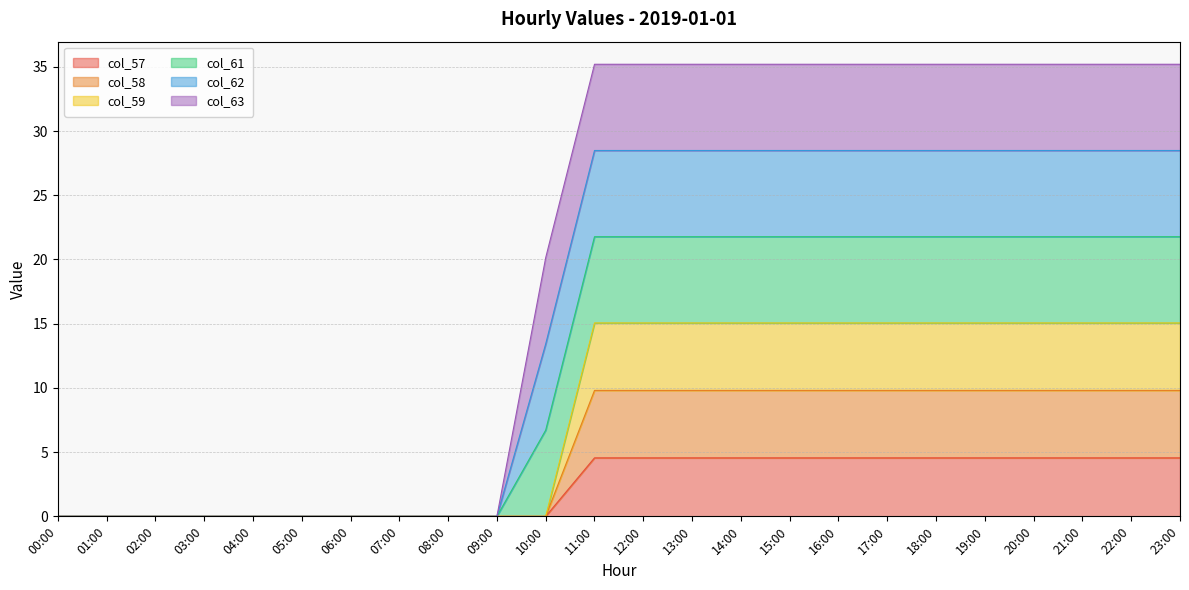

Which series has the widest spread of values?

col_61